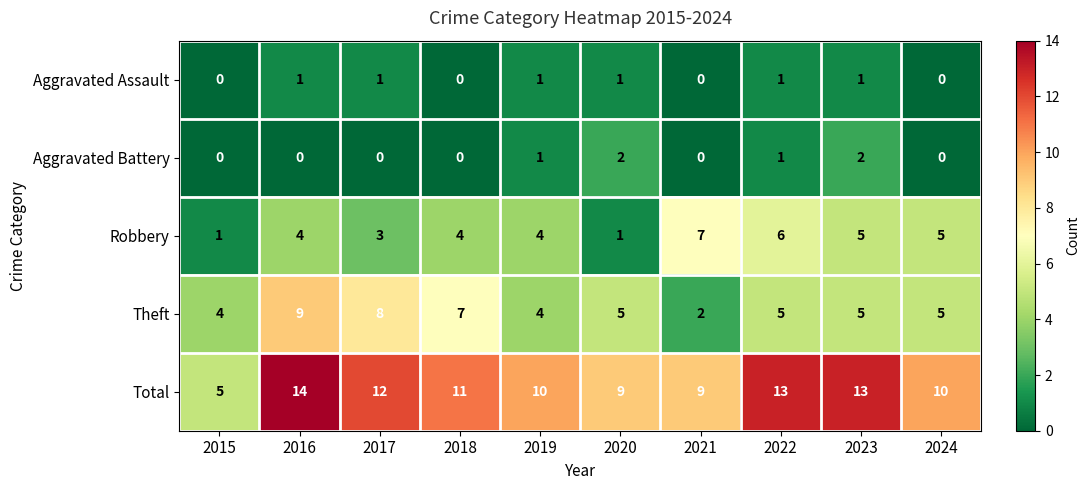

What is the maximum value shown in the chart?

14